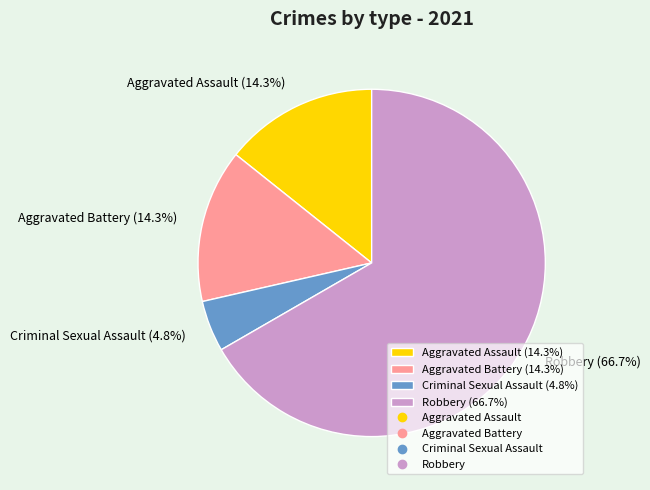

Is Robbery (66.7%) the majority of the pie?

Yes